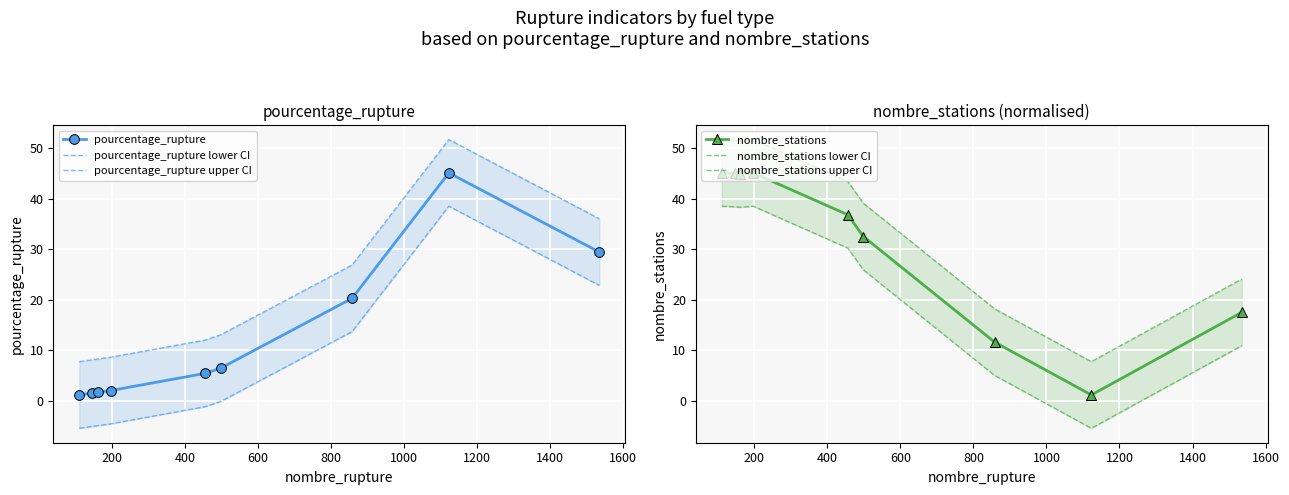

Is this an area chart (filled region under the line)?

No